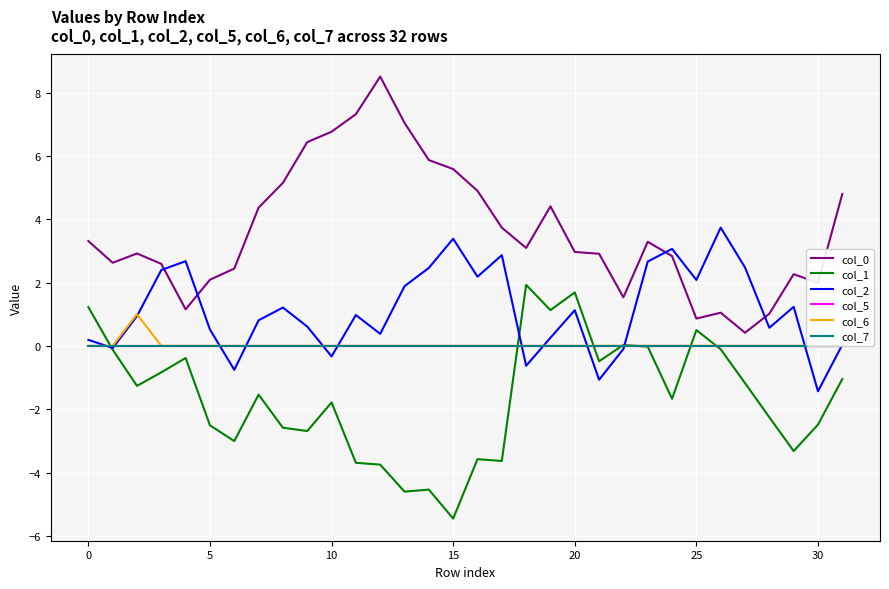

Rank the series by their maximum value, from lowest to highest.

col_5, col_7, col_6, col_1, col_2, col_0